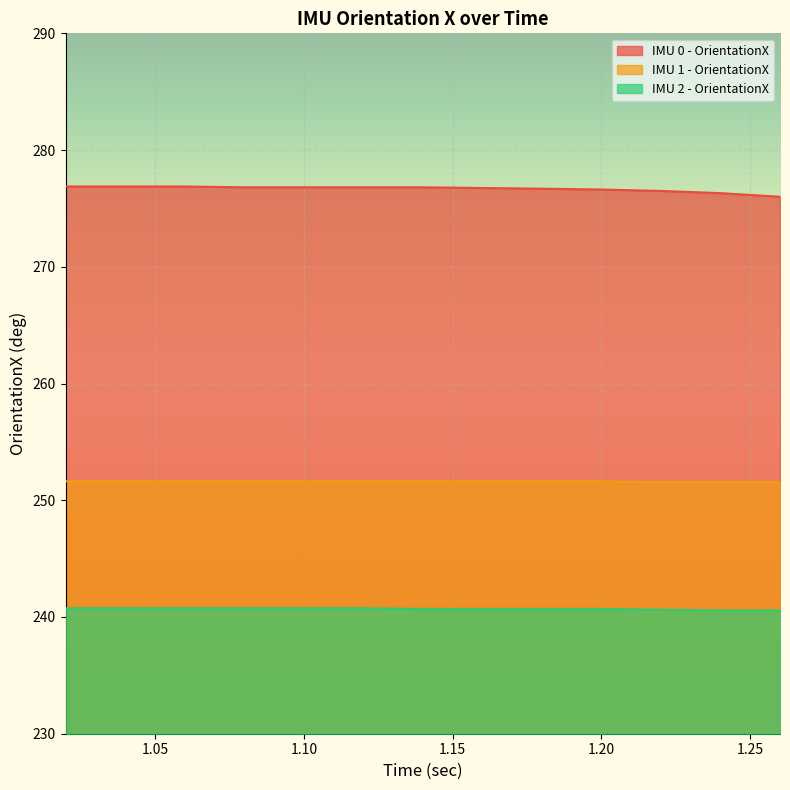

Between 1.24 and 1.06, which is larger?

1.06